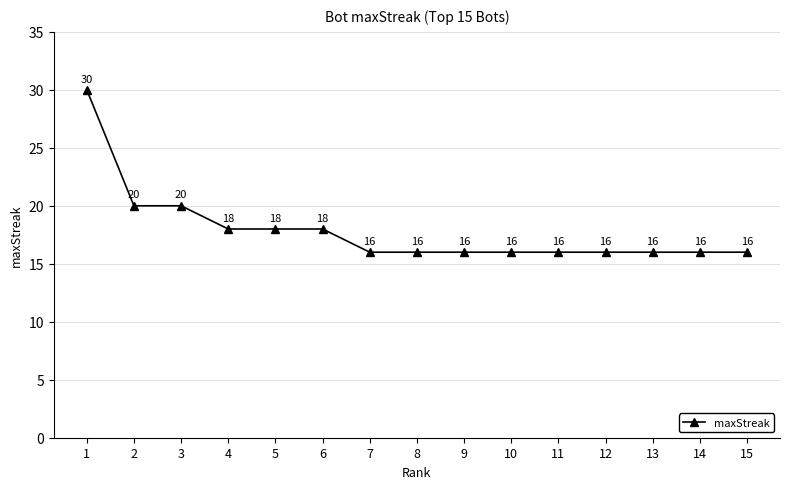

What is the value of the 9th point from the left?

16